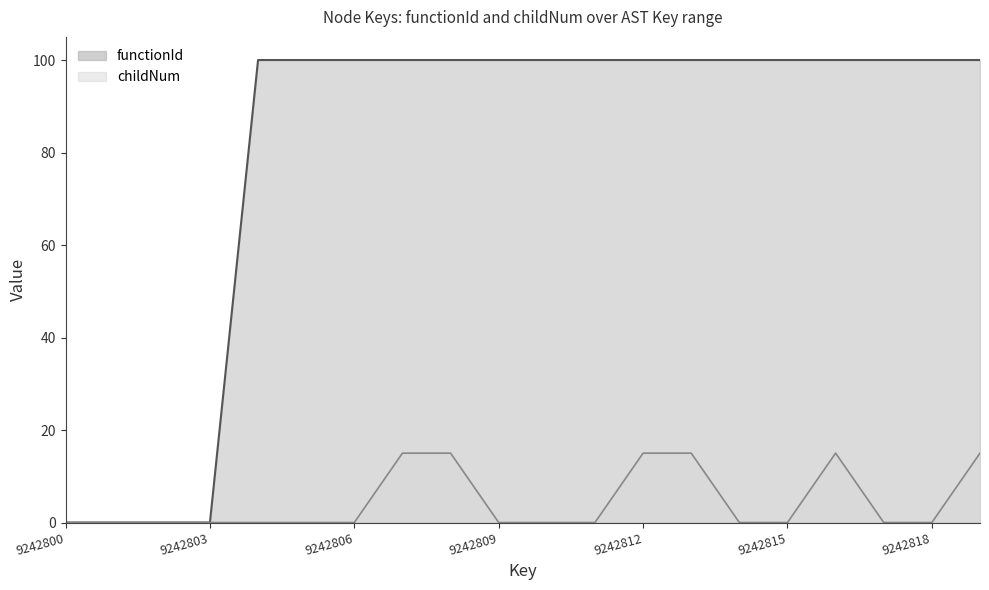

How many series are shown in this chart?

2